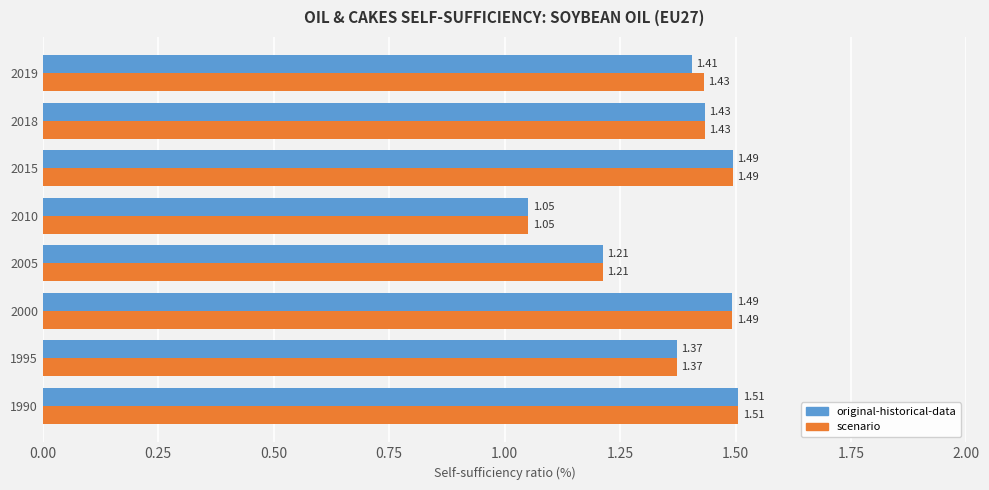

What is the difference between the second highest and second lowest values in the original-historical-data series?

0.3